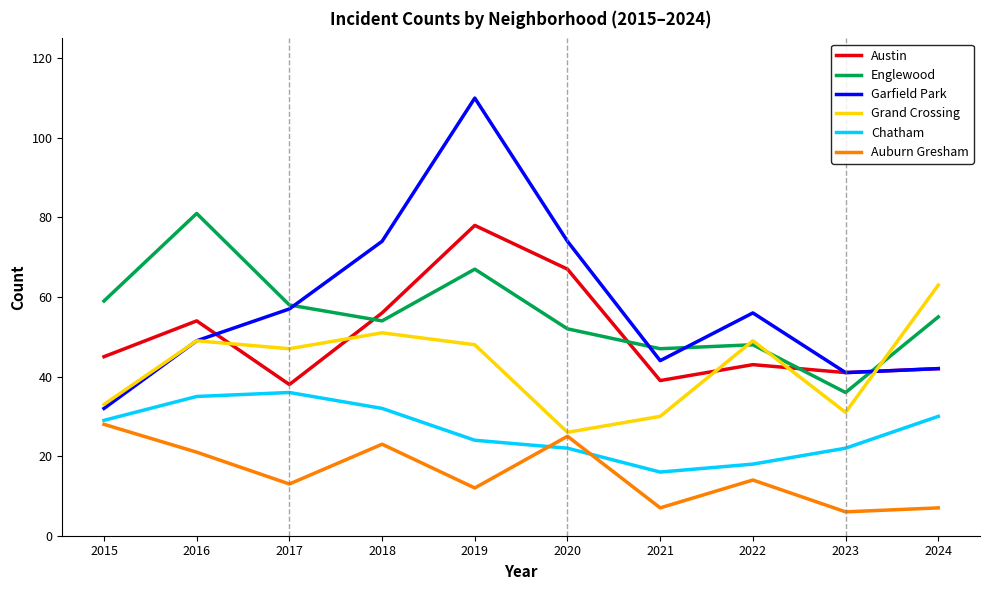

Count the number of categories in the chart.

10